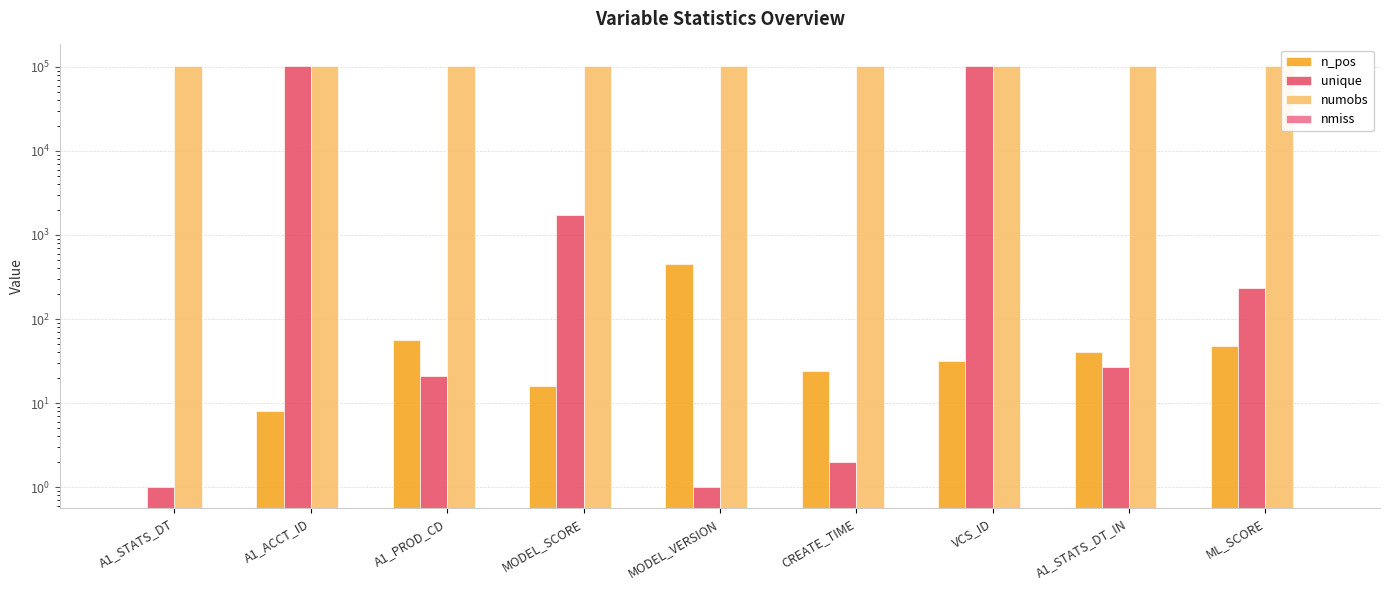

Is it true that n_pos equals 32 at VCS_ID?

True